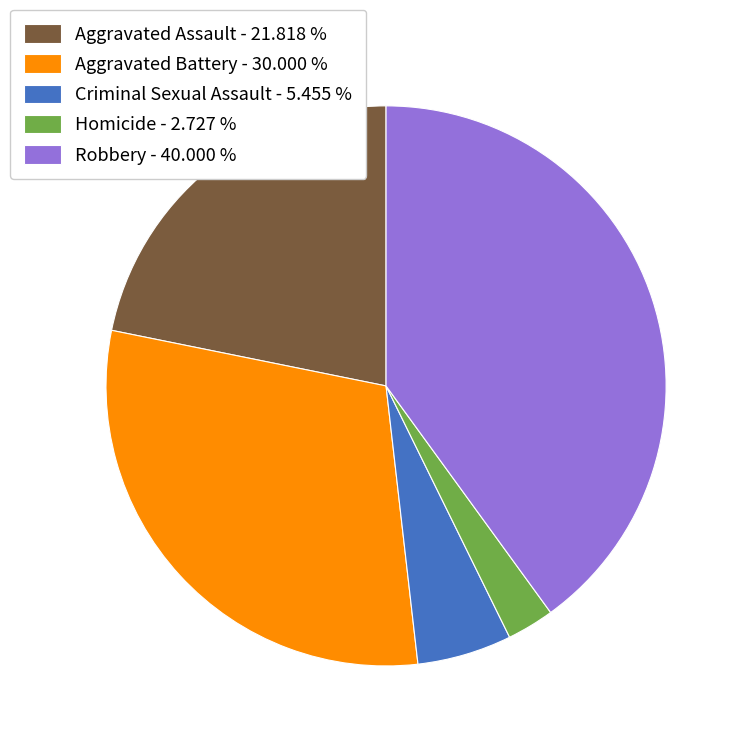

Is there any slice that represents more than half of the pie?

No